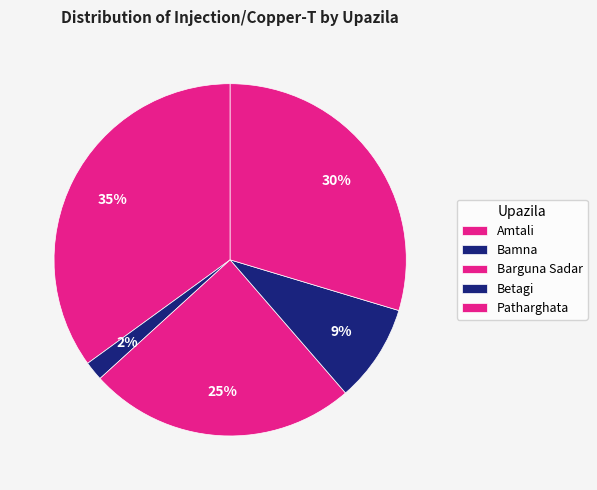

Combined, do Betagi and Patharghata account for over 50%?

No